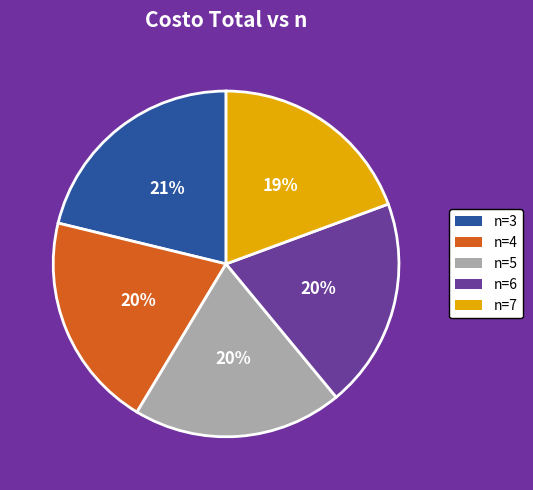

Approximately how many times larger is the value at n=5 compared to n=4?

1.0